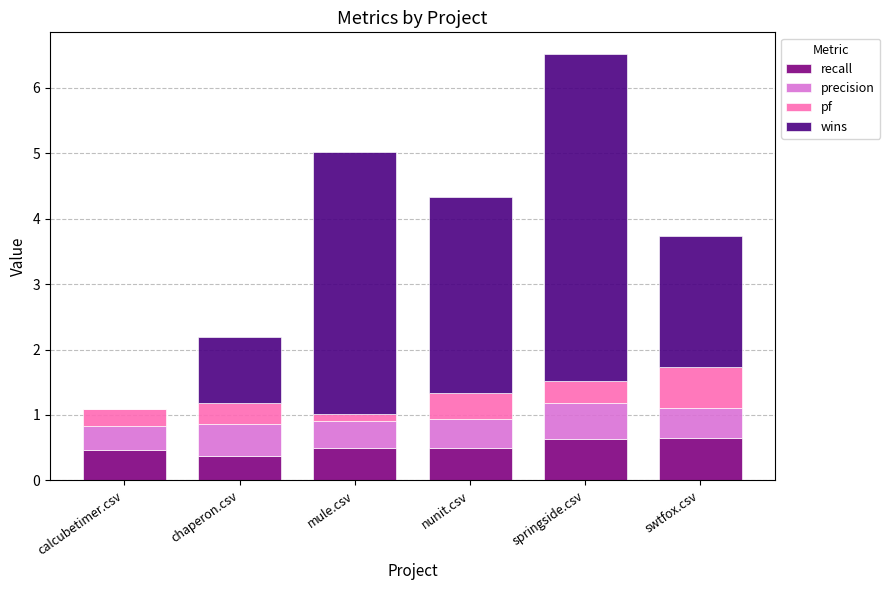

What is the sum of all recall values?

3.1